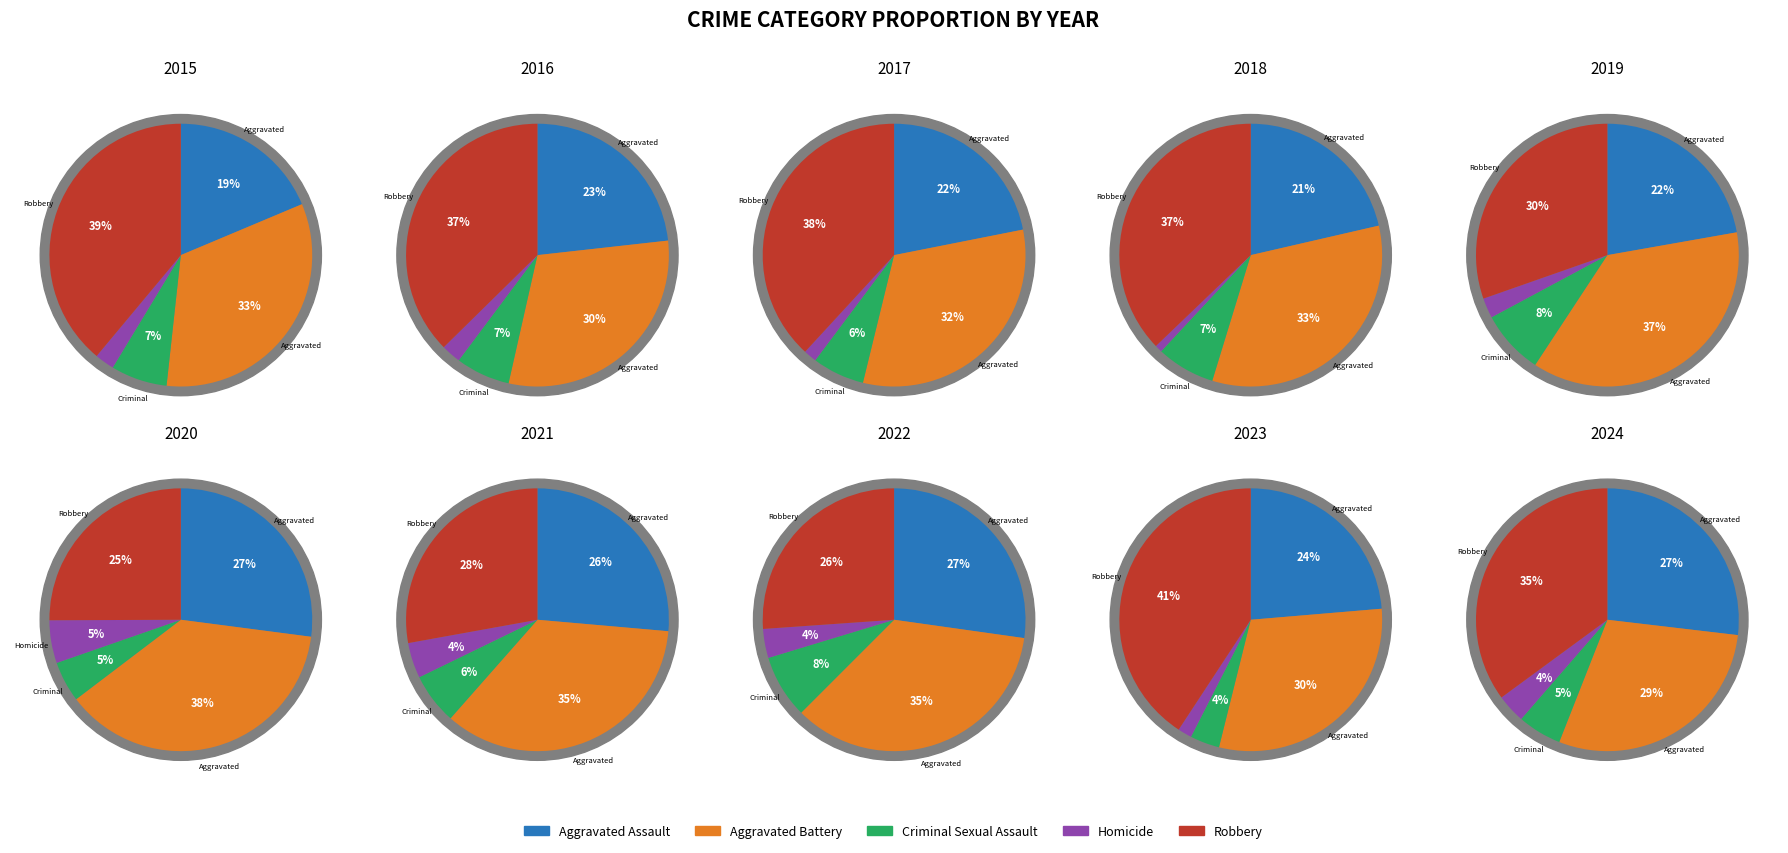

To the nearest percent, what is the average slice percentage?

20%